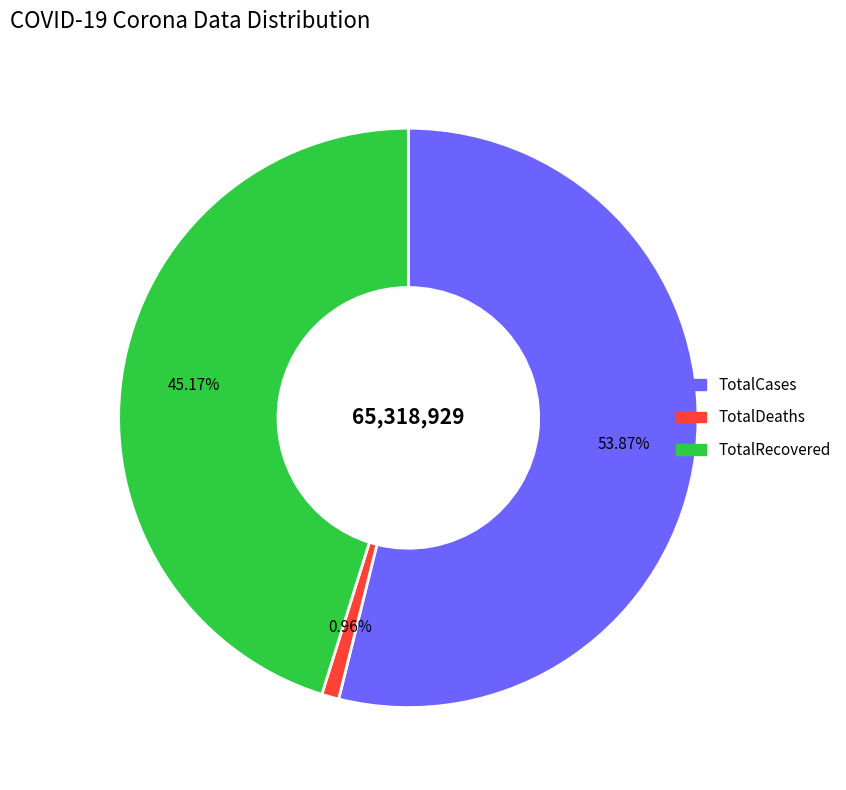

To the nearest percent, what is the combined percentage of TotalCases and TotalRecovered?

99%